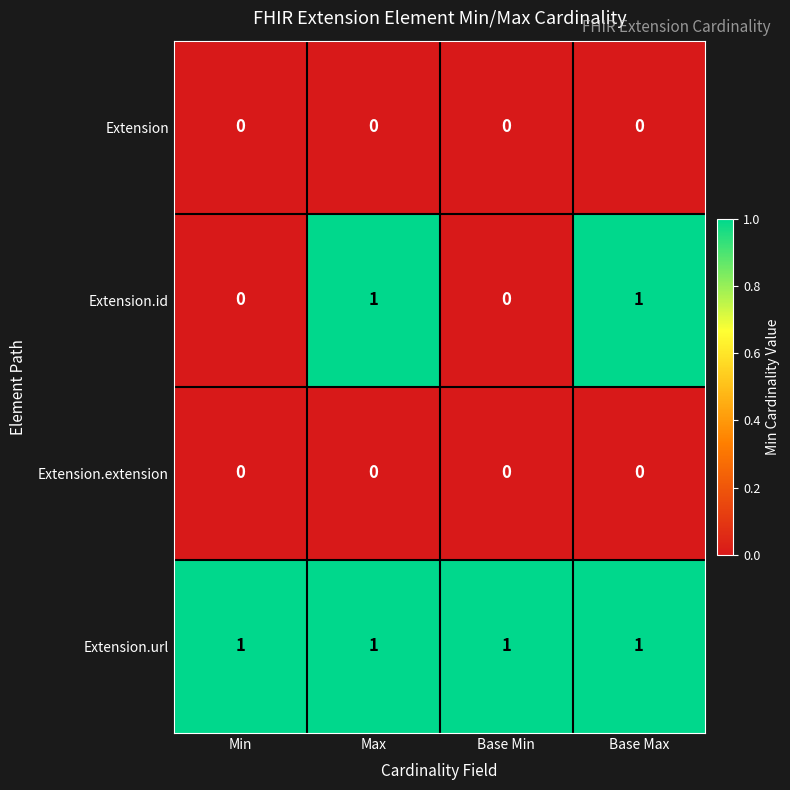

Reading left to right, transcribe all the data shown in this chart.

Extension: Min=0	Max=0	Base Min=0	Base Max=0
Extension.id: Min=0	Max=1	Base Min=0	Base Max=1
Extension.extension: Min=0	Max=0	Base Min=0	Base Max=0
Extension.url: Min=1	Max=1	Base Min=1	Base Max=1